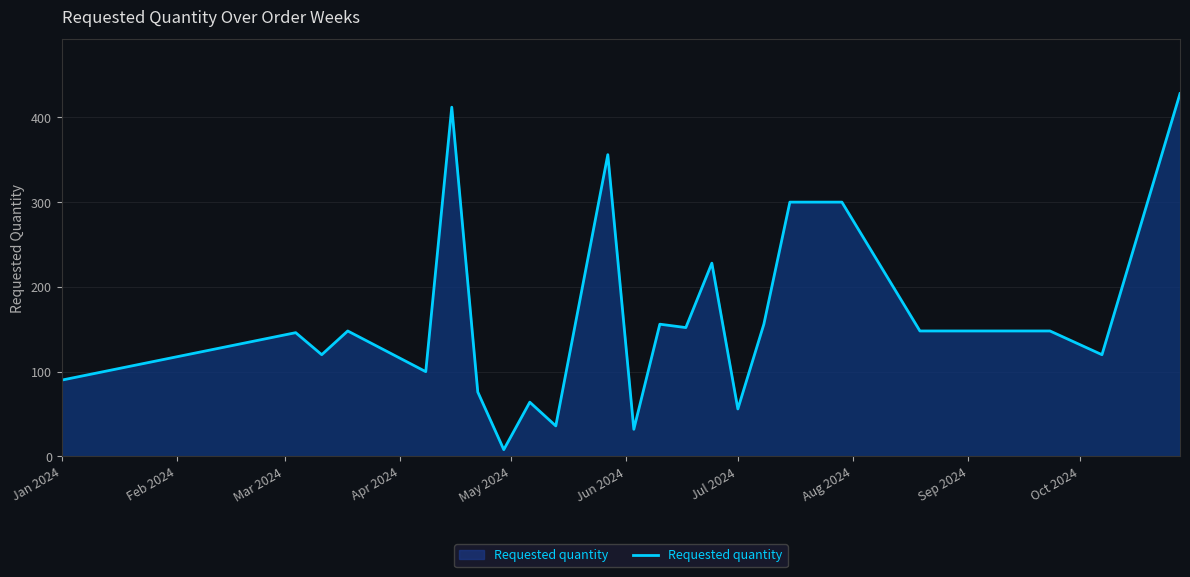

What is the average value?

164